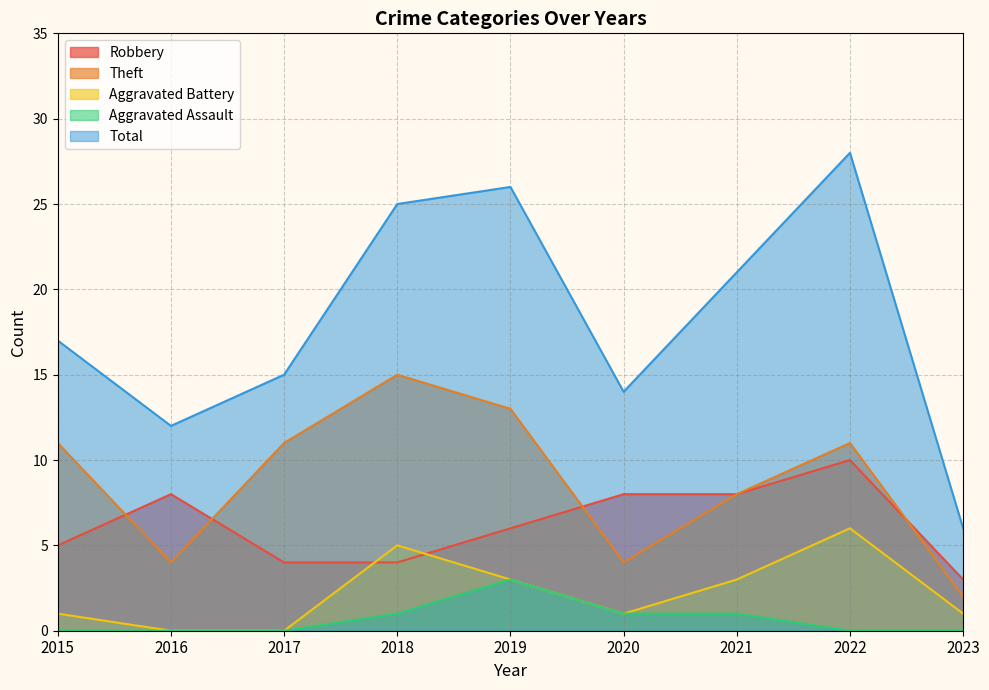

What is the difference between the highest and lowest values at 2018?

24